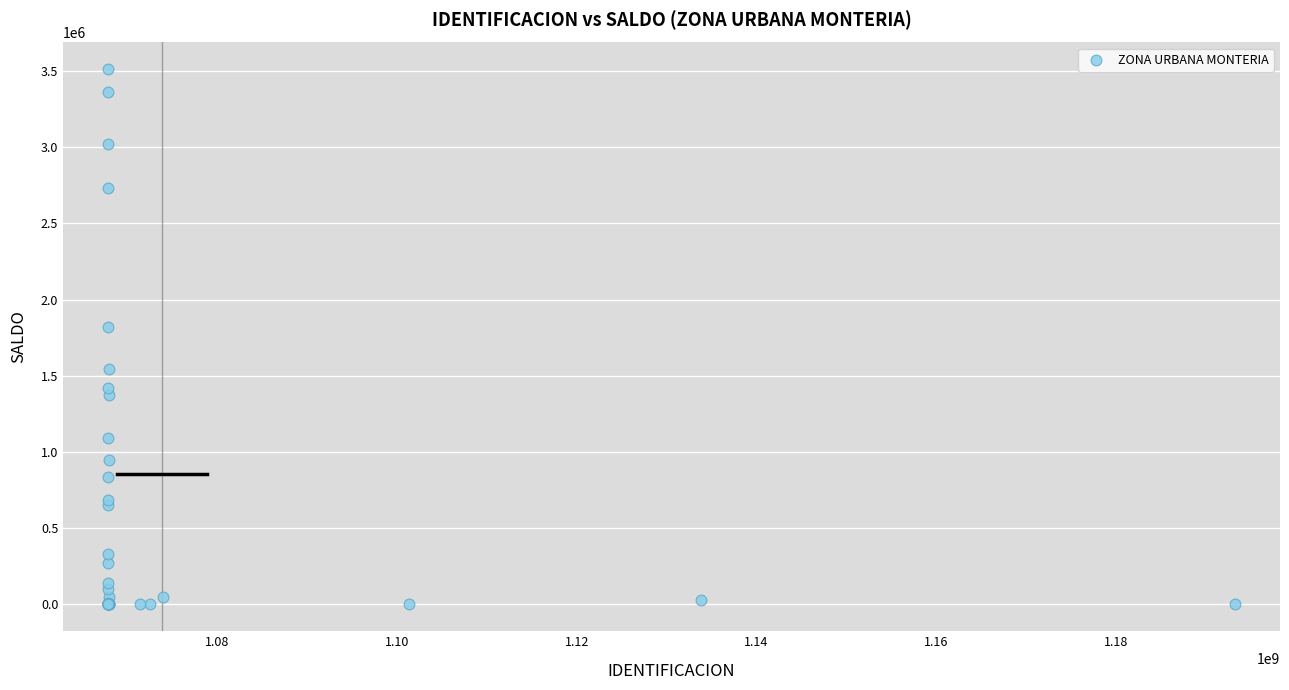

What Y value in the scatter plot is closest to 1755752?

1822221